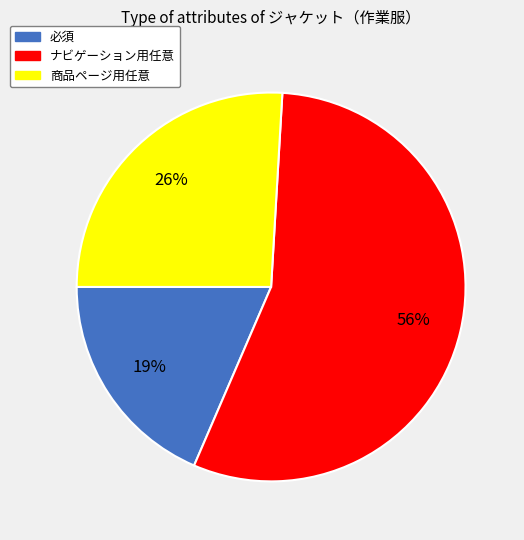

What is the smallest slice in the pie chart?

必須